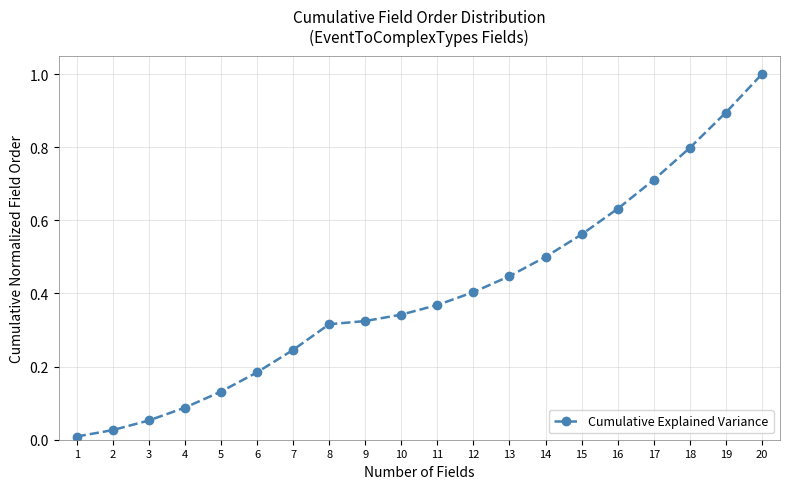

List the labels in order of value, largest first.

20, 19, 18, 17, 16, 15, 14, 13, 12, 11, 10, 9, 8, 7, 6, 5, 4, 3, 2, 1